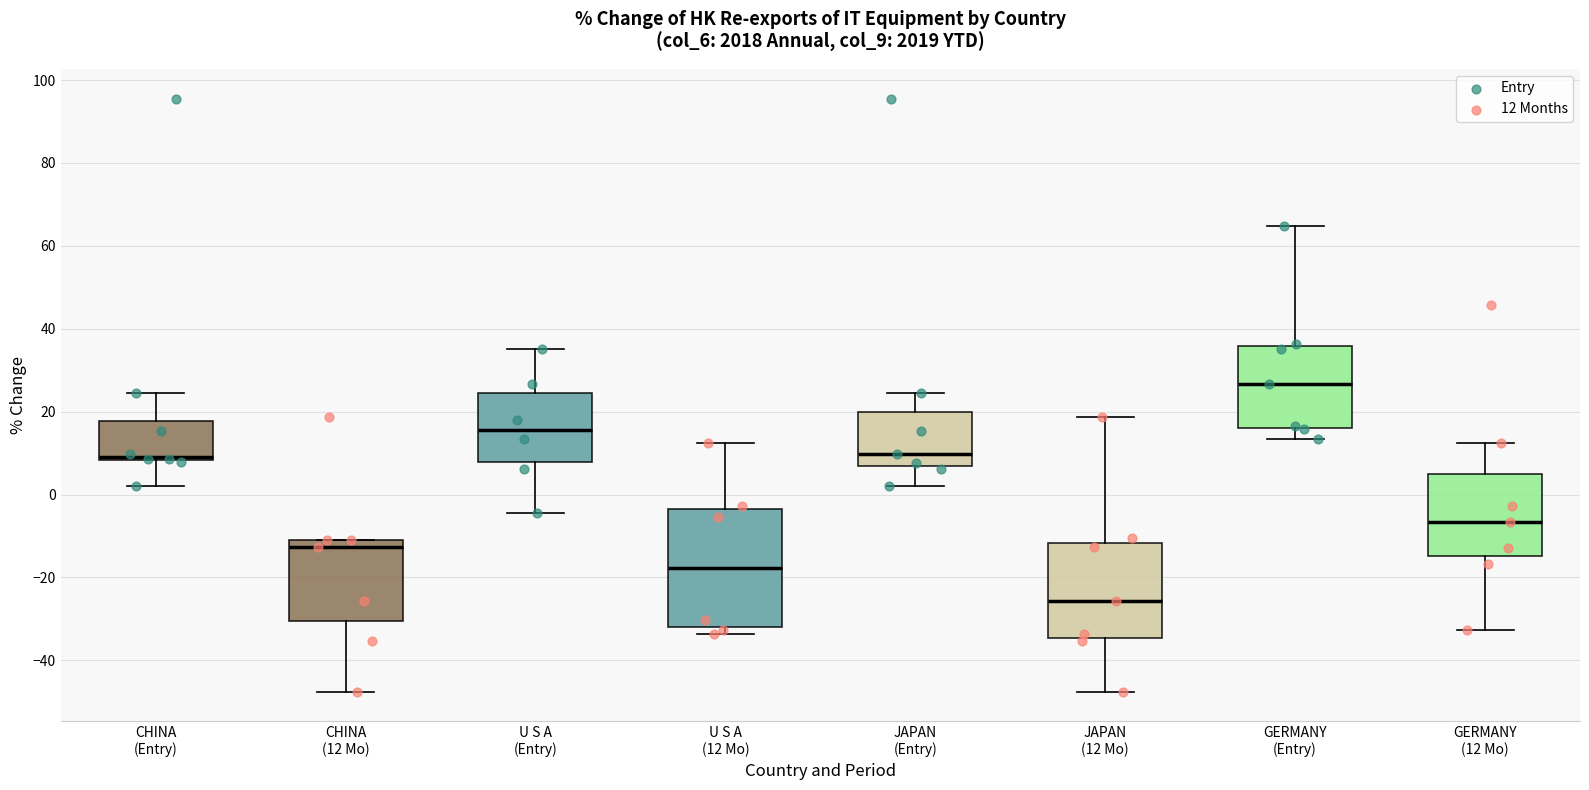

Reading left to right, read every box against the y-axis: the position of its median line, the range the box covers, and the ends of its whiskers. The values are not printed on the chart, so give them approximately, as read against the axis.

CHINA (Entry): median 10, box 8 to 18, whiskers 2 to 24
CHINA (12 Mo): median -12, box -30 to -10, whiskers -48 to -10
U S A (Entry): median 16, box 8 to 24, whiskers -4 to 36
U S A (12 Mo): median -18, box -32 to -4, whiskers -34 to 12
JAPAN (Entry): median 10, box 6 to 20, whiskers 2 to 24
JAPAN (12 Mo): median -26, box -34 to -12, whiskers -48 to 18
GERMANY (Entry): median 26, box 16 to 36, whiskers 14 to 64
GERMANY (12 Mo): median -6, box -14 to 4, whiskers -32 to 12